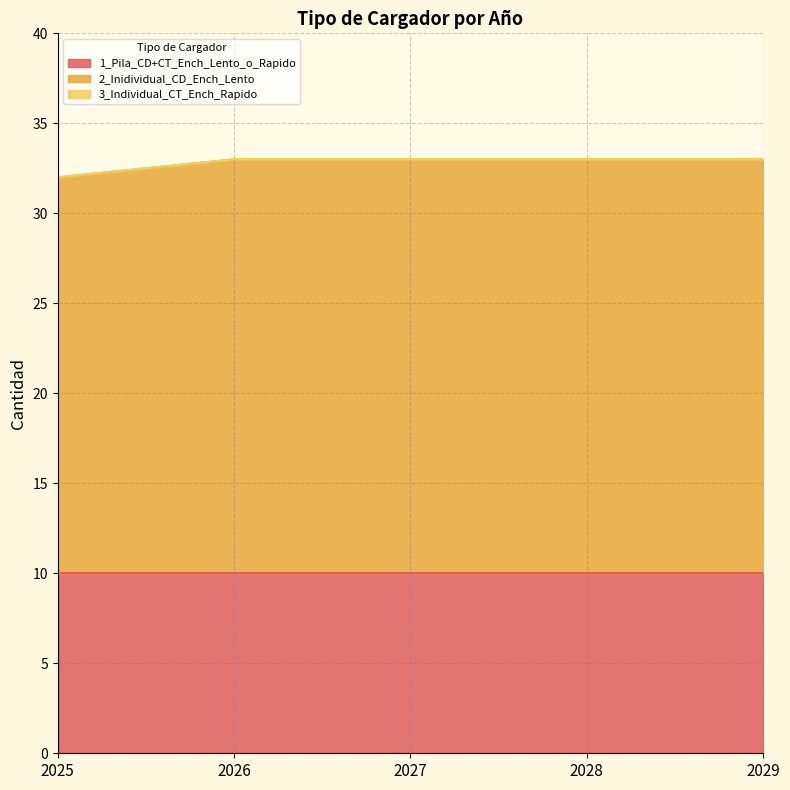

What is the value of the 2_Inidividual_CD_Ench_Lento point at the 4th from the left?

23